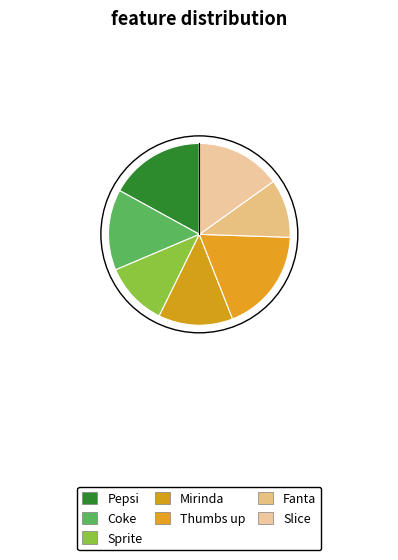

Count the number of slices in the pie.

7